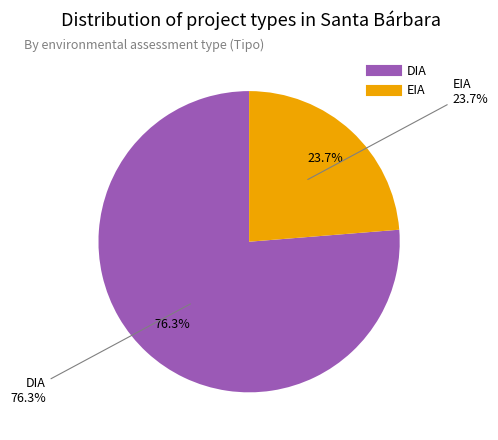

To the nearest percent, what is the combined percentage of DIA and EIA?

100%